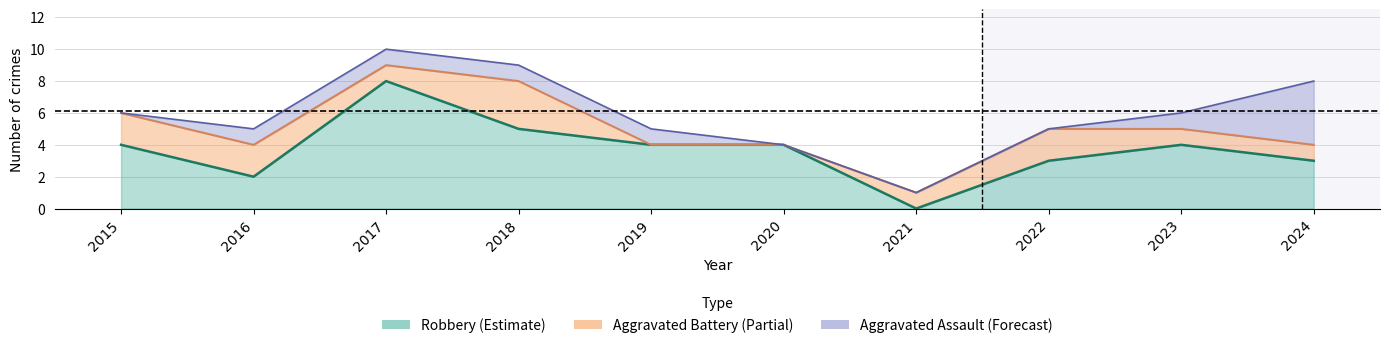

Does the chart display data point markers on the line(s)?

No